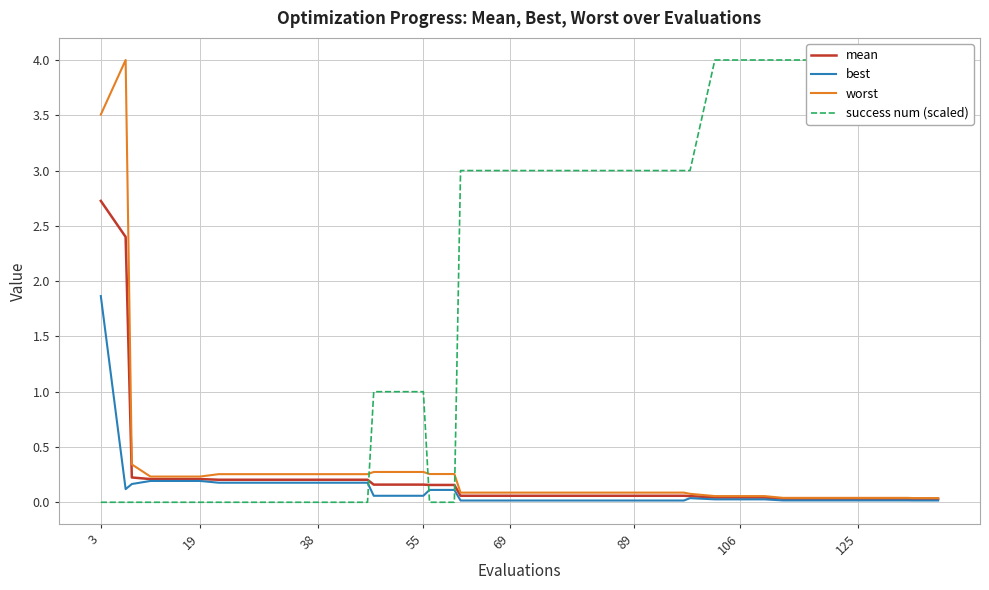

True or false: success num (scaled) and worst cross at least once.

True